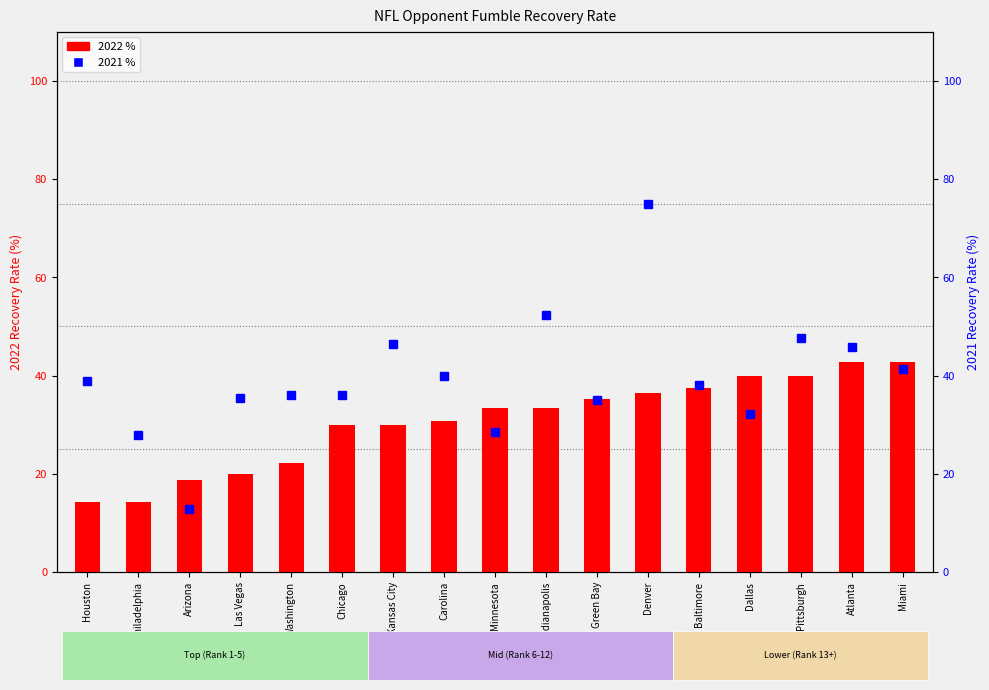

What is the approximate value of 2021 % at Baltimore?

38.1